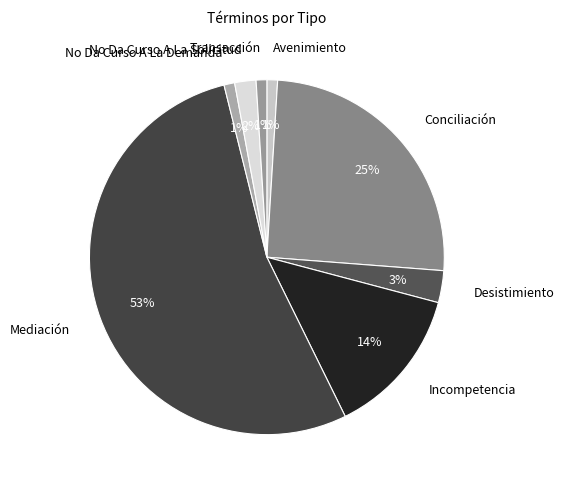

What is the largest slice in the pie chart?

Mediación